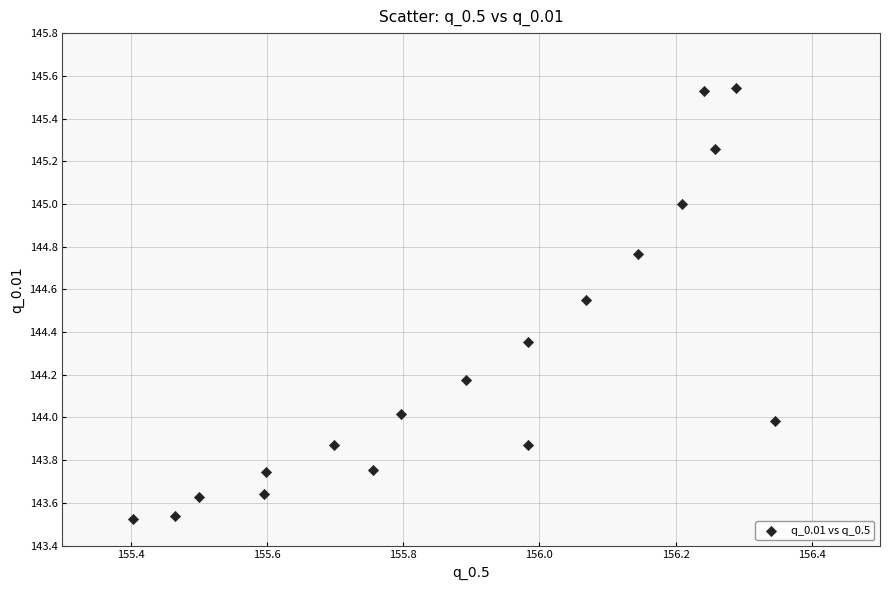

What is the range of X values (max minus min)?

0.9